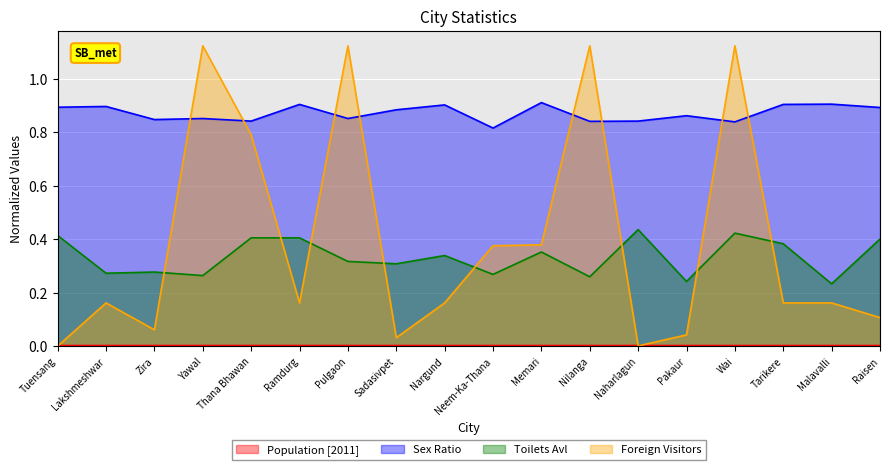

Where is the first local maximum for Sex Ratio?

Lakshmeshwar